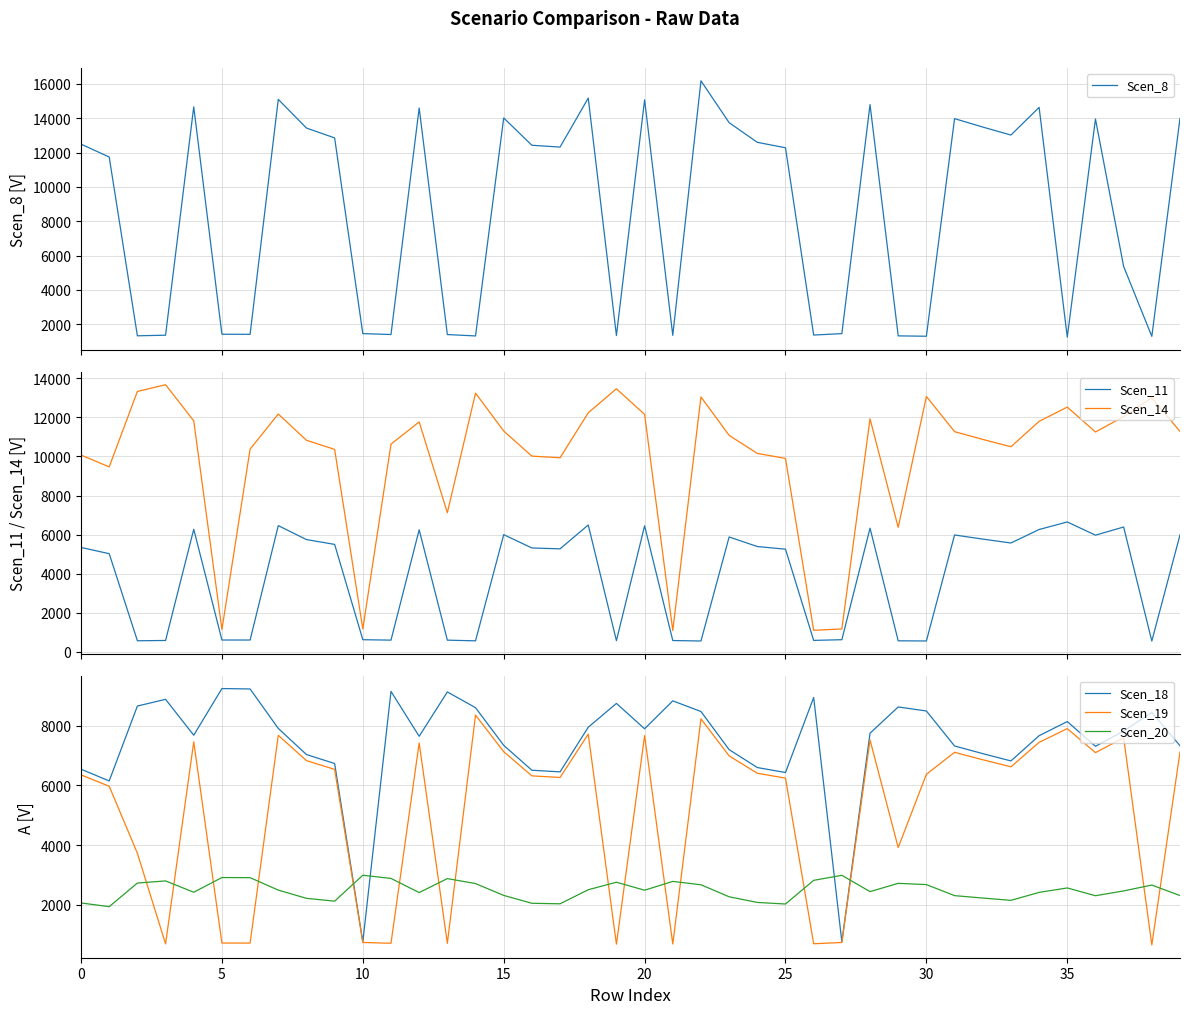

Reading left to right, list all the values displayed in this chart.

Scen_8: 12492.8	11742.2	1326.0	1360.5	14665.8	1415.7	1413.6	15100.8	13430.8	12855.5	1452.8	1401.2	14598.5	1398.4	1317.6	14019.7	12427.2	12322.5	15176.6	1339.5	15077.2	1352.6	16182.6	13743.8	12598.7	12281.0	1369.9	1451.9	14794.6	1321.3	1300.6	13978.4	13488.6	13022.2	14635.0	1246.3	13958.1	5365.9	1293.3	13994.6
Scen_11: 5344.9	5023.7	567.3	582.1	6274.6	605.7	604.8	6460.7	5746.2	5500.1	621.6	599.5	6245.8	598.3	563.7	5998.1	5316.8	5272.0	6493.1	573.1	6450.6	578.7	555.3	5880.1	5390.2	5254.2	586.1	621.2	6329.6	565.3	556.5	5980.5	5770.9	5571.4	6261.4	6648.0	5971.8	6389.3	553.3	5987.4
Scen_14: 10071.2	9466.2	13327.4	13674.1	11823.1	1141.3	10375.9	12173.7	10827.5	10363.7	1171.2	10632.4	11768.8	7119.9	13243.2	11302.2	10018.4	9934.0	12234.9	13463.5	12154.7	1090.4	13045.9	11079.8	10156.6	9900.5	1104.4	1170.5	11926.9	6369.7	13072.4	11268.9	10874.1	10498.1	11798.2	12526.8	11252.6	12039.3	12999.2	11282.0
Scen_18: 6546.1	6152.8	8662.5	8887.9	7684.8	9248.7	9235.0	7912.7	7037.6	6736.2	761.3	9153.7	7649.5	9135.3	8607.8	7346.2	6511.7	6456.9	7952.4	8751.0	7900.3	8836.5	8479.6	7201.6	6601.6	6435.1	8949.3	760.8	7752.2	8632.0	8496.8	7324.6	7067.9	6823.5	7668.6	8142.1	7313.9	7825.3	8449.2	7333.1
Scen_19: 6356.0	5974.2	3729.9	692.2	7461.6	720.3	719.2	7682.9	6833.3	6540.6	739.2	712.9	7427.4	711.5	8357.9	7132.9	6322.7	6269.4	7721.5	681.5	7670.9	688.2	8233.4	6992.5	6409.9	6248.3	697.0	738.7	7527.1	3920.5	6375.4	7111.9	6862.7	6625.4	7446.0	7905.7	7101.6	7598.1	658.0	7120.2
Scen_20: 2063.8	1939.8	2731.0	2802.0	2422.7	2915.8	2911.5	2494.6	2218.7	2123.7	2992.2	2885.8	2411.6	2880.0	2713.7	2316.0	2052.9	2035.6	2507.1	2758.9	2490.7	2785.8	2673.3	2270.4	2081.2	2028.8	2821.4	2990.4	2444.0	2721.4	2678.7	2309.2	2228.3	2151.2	2417.6	2566.9	2305.8	2467.0	2663.7	2311.9